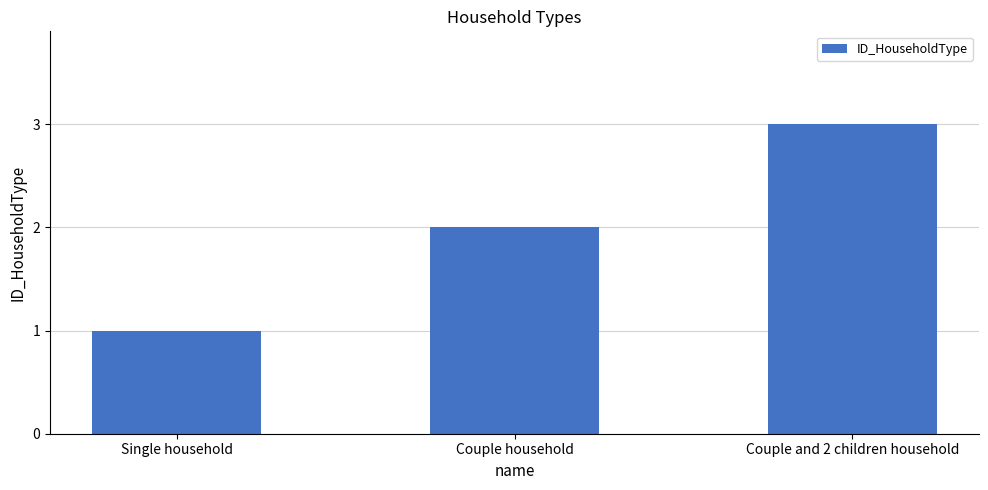

What is the ratio of the value at Couple household to the value at Couple and 2 children household?

0.7